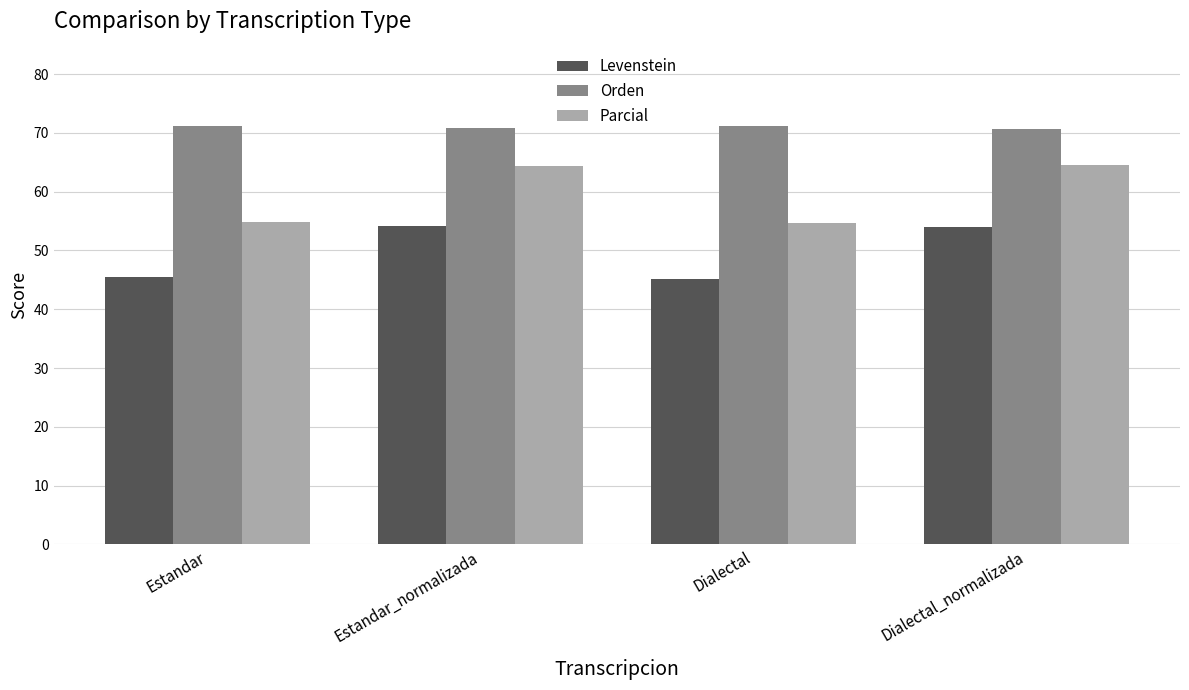

Is it true that Levenstein equals 53.9 at Dialectal_normalizada?

True